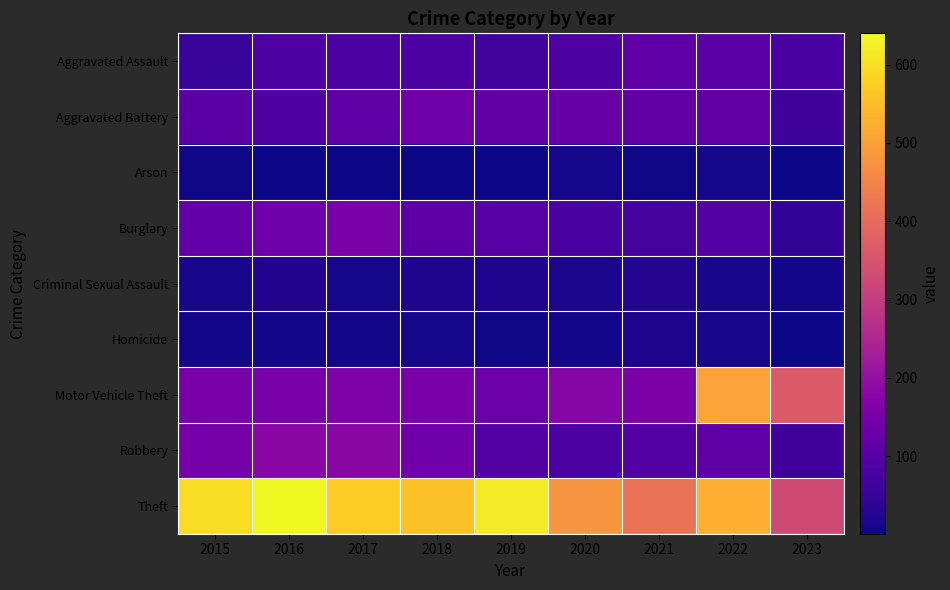

What is the spread (max minus min) of values at 2019?

616